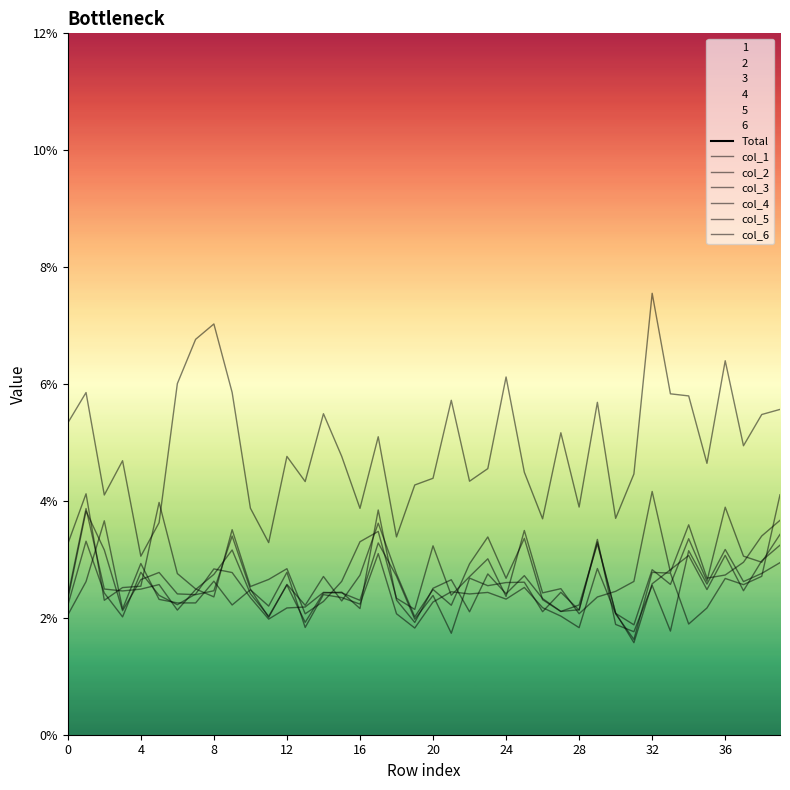

True or false: 3 has a value of 0.0 at 28.

True